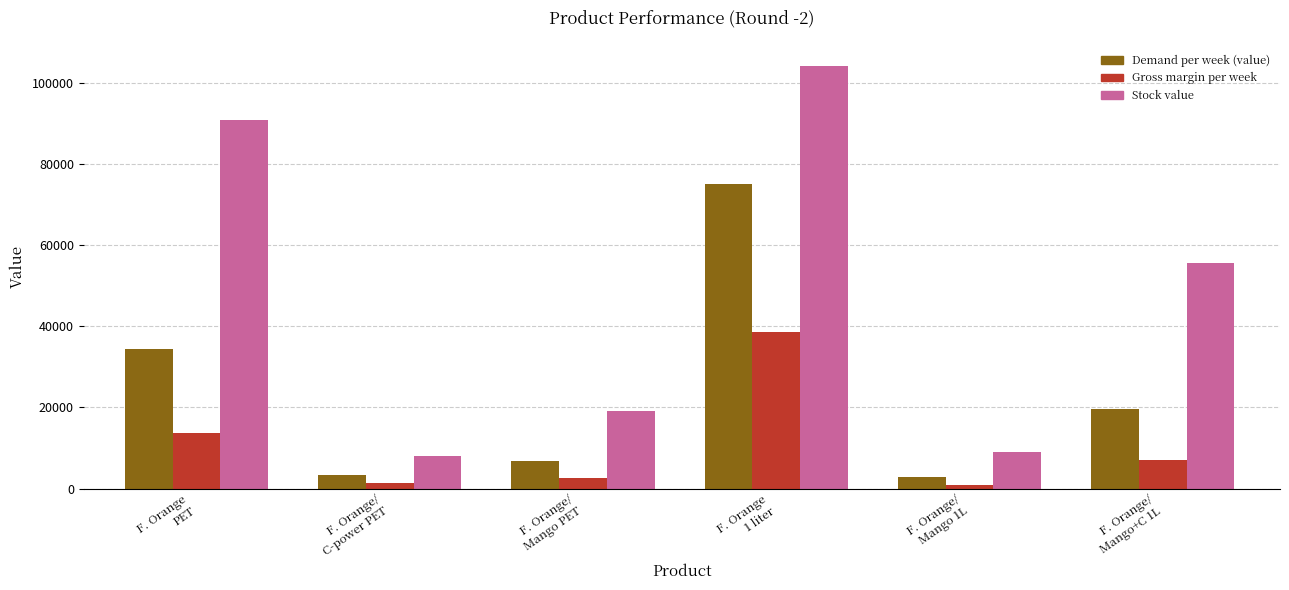

What position from the right is F. Orange/
Mango 1L?

2